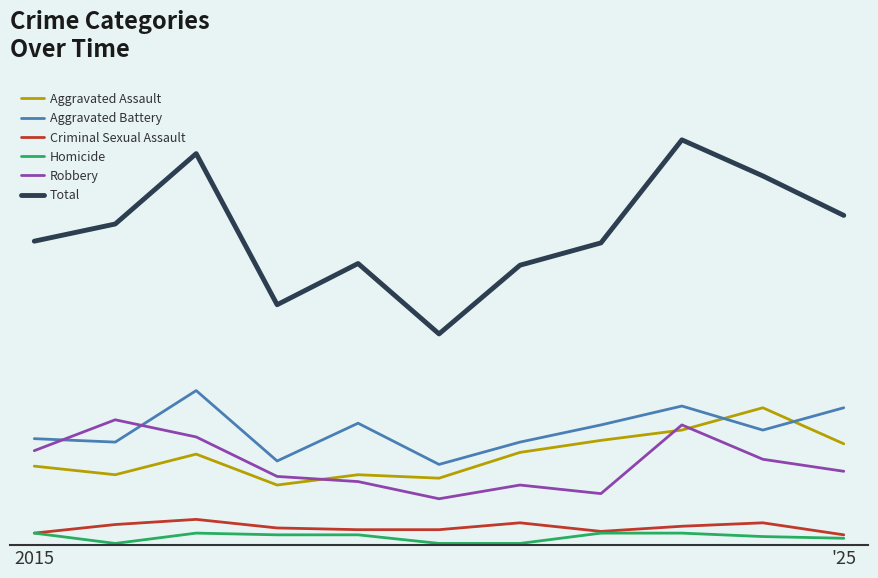

At how many categories does at least one series exceed 174?

7